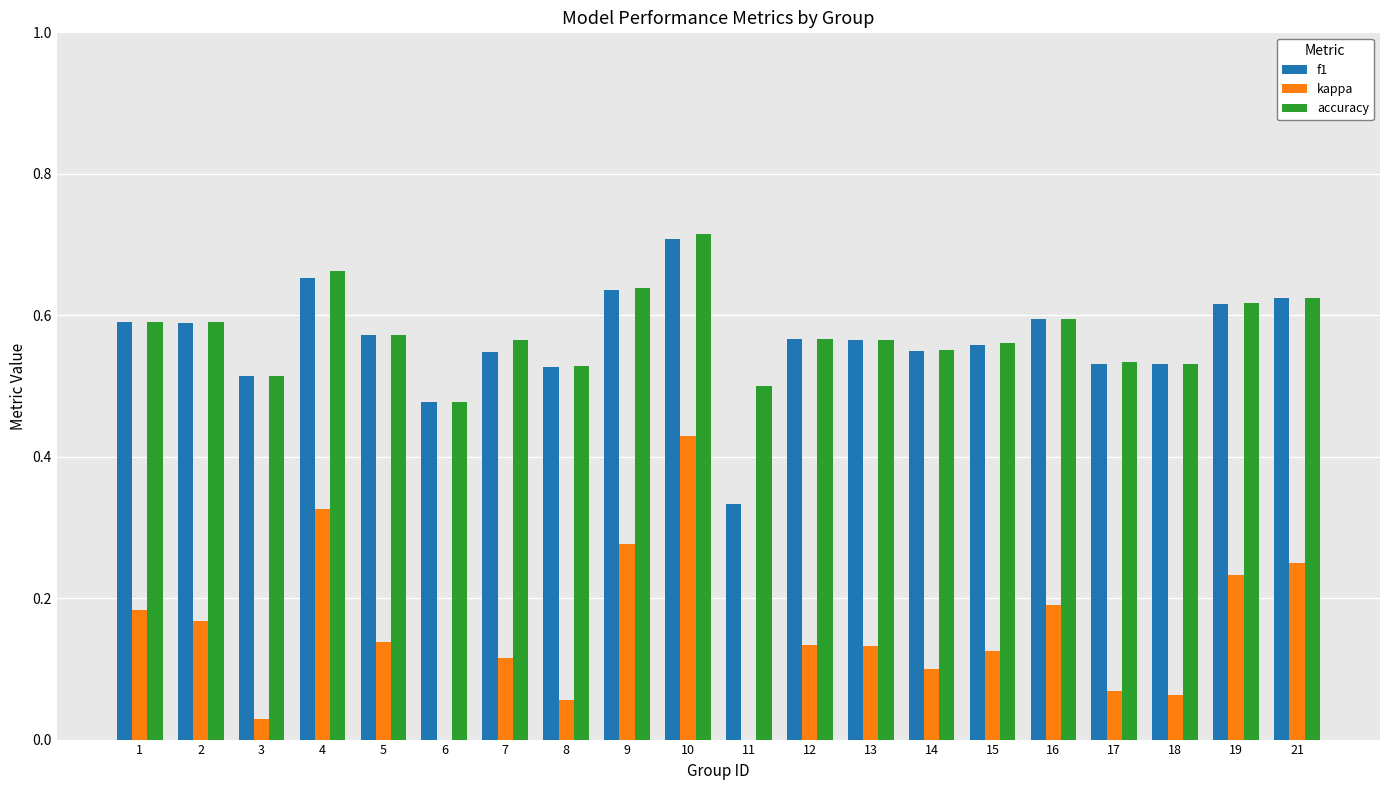

What is the difference between the maximum and second lowest values in the accuracy series?

0.2